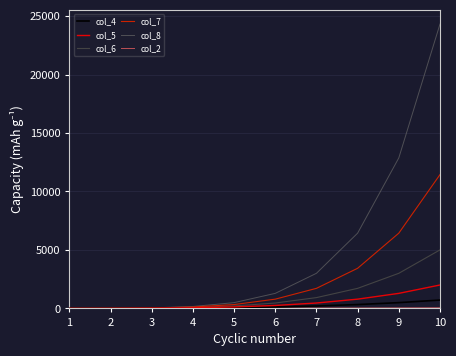

Which series has the largest range (max minus min)?

col_8